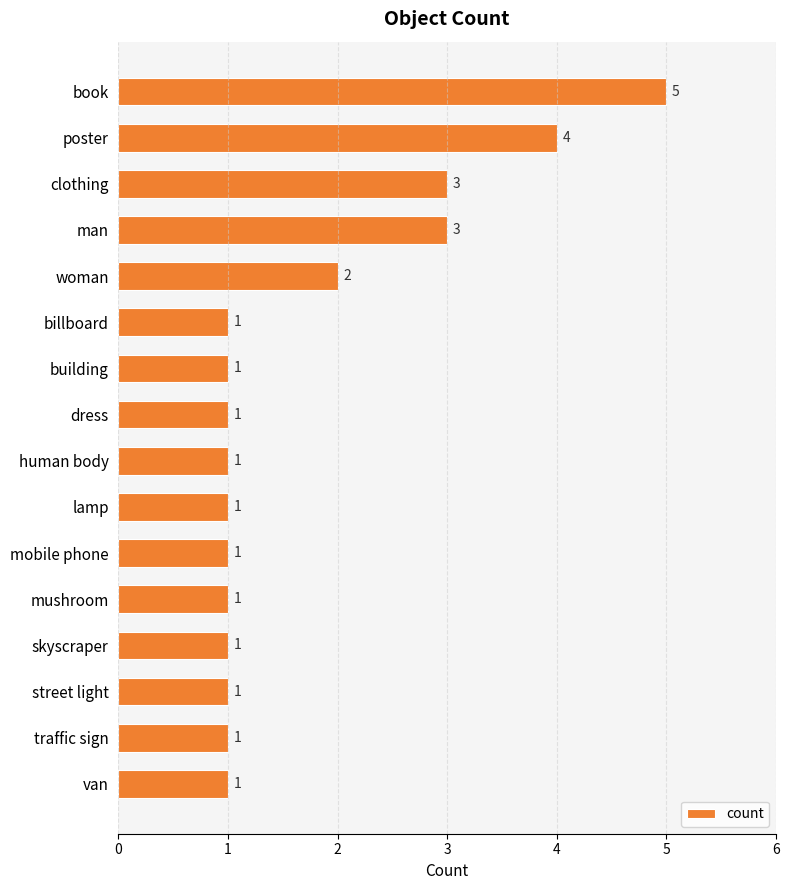

The chart shows a value of 6 at poster. True or false?

False